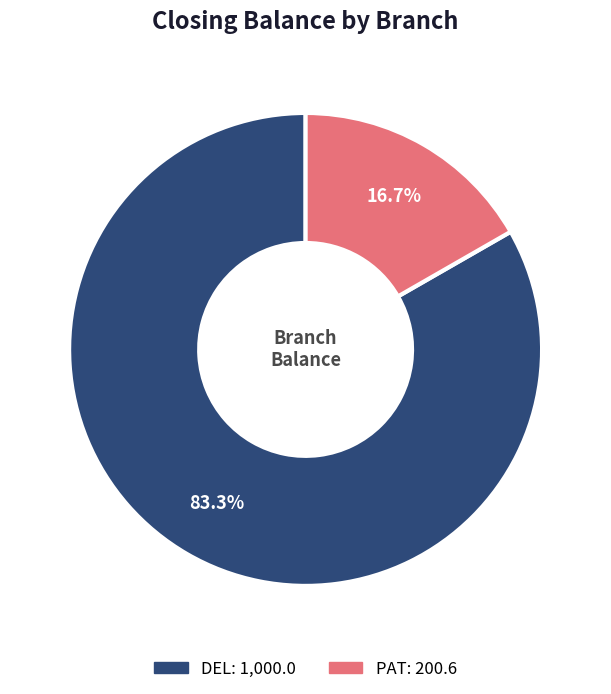

Which slice is the largest?

DEL